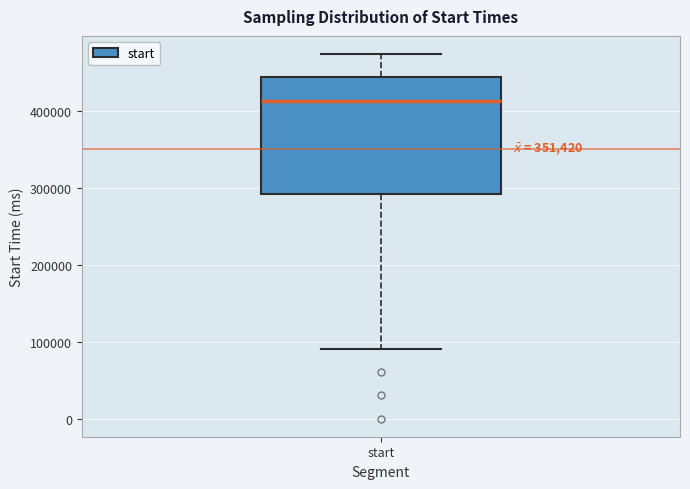

Read this box plot against the y-axis: the position of the median line, the range covered by the box, and the ends of both whiskers. The values are not printed on the chart, so give them approximately, as read against the axis.

median 410000, box 290000 to 440000, whiskers 90000 to 470000